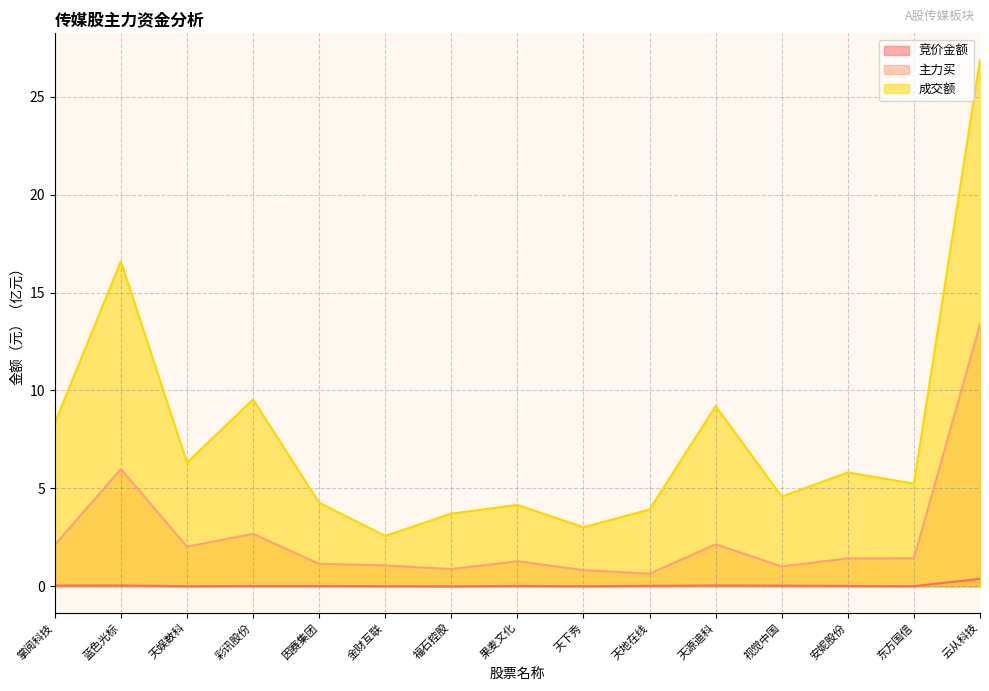

Between 视觉中国 and 蓝色光标, which is larger?

蓝色光标